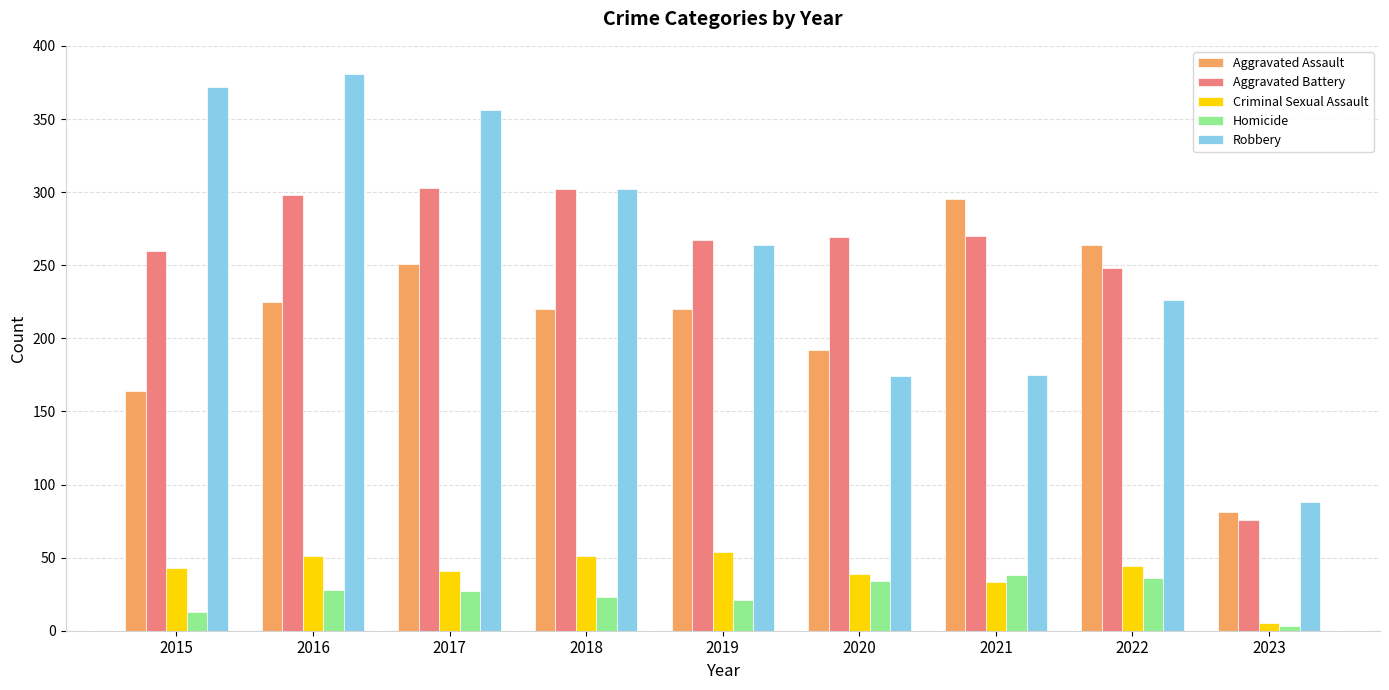

Does the chart contain stacked bars?

No